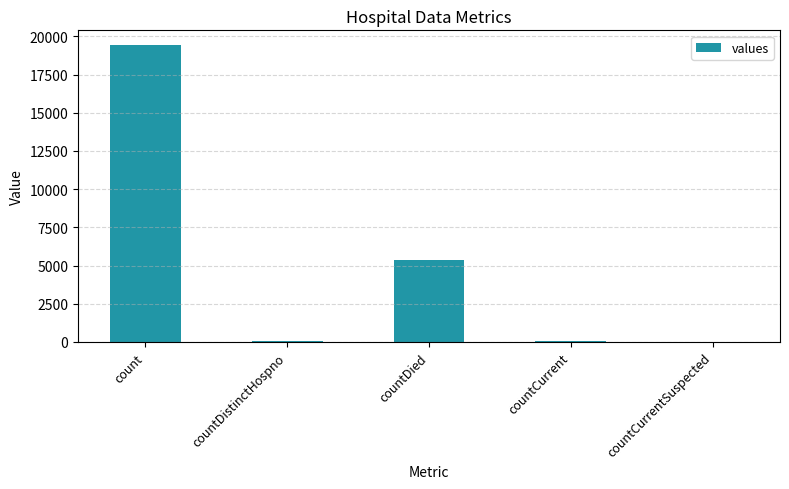

Between countCurrent and countDied, which is larger?

countDied